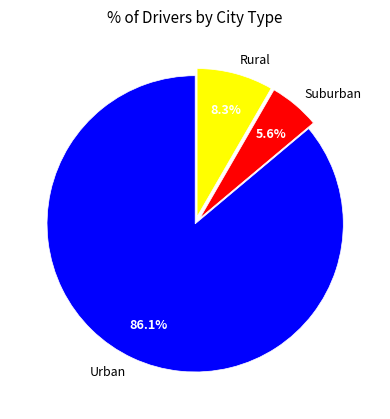

How many slices are in this pie chart?

3